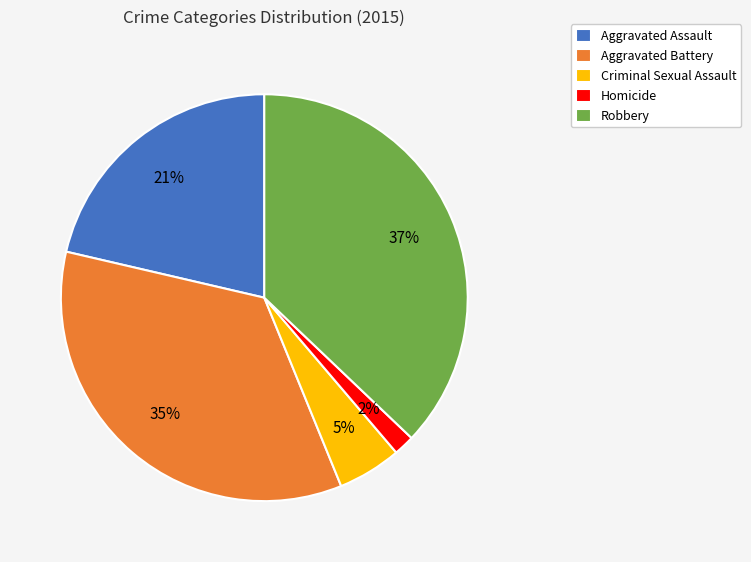

To the nearest percent, what portion does Homicide represent?

2%